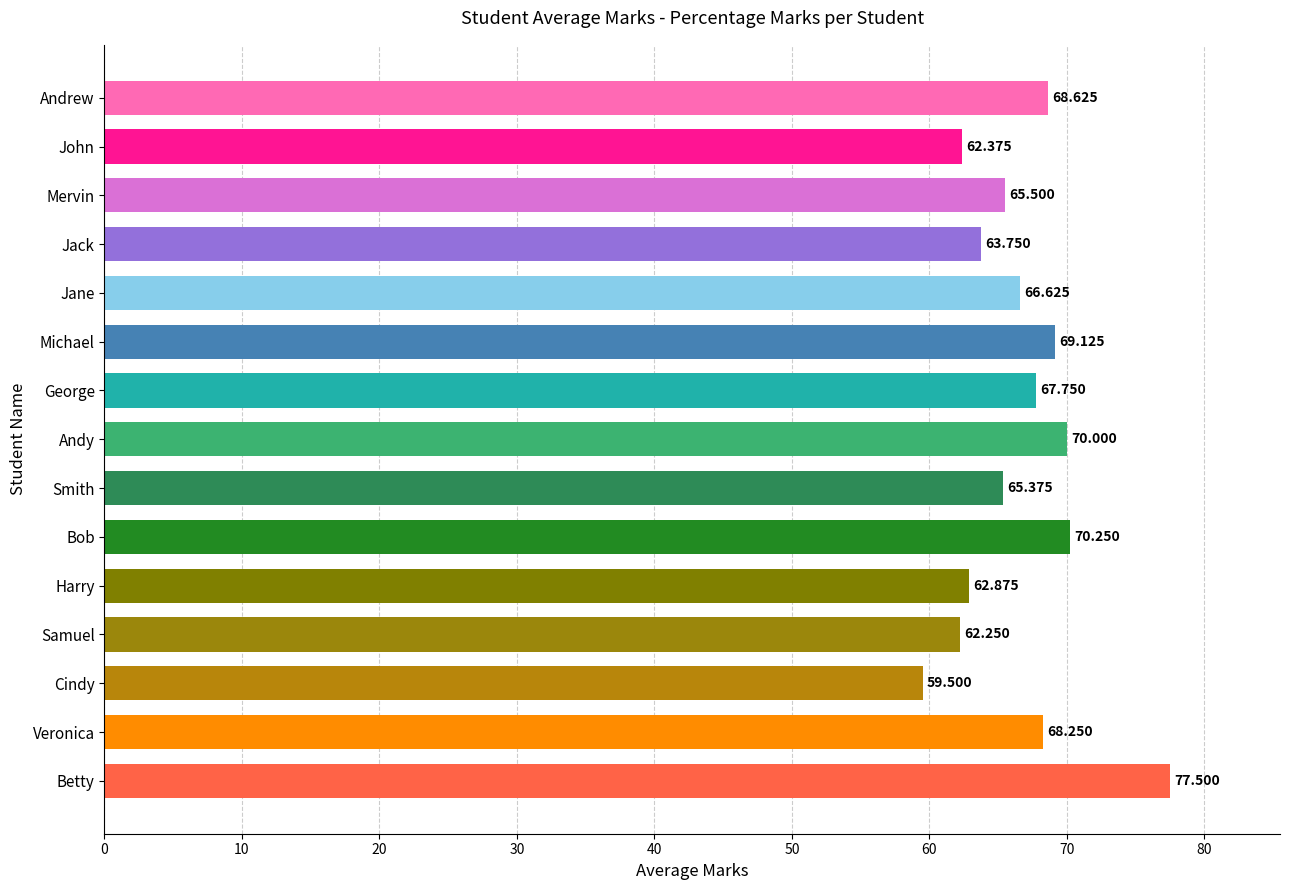

Does the chart contain stacked bars?

No